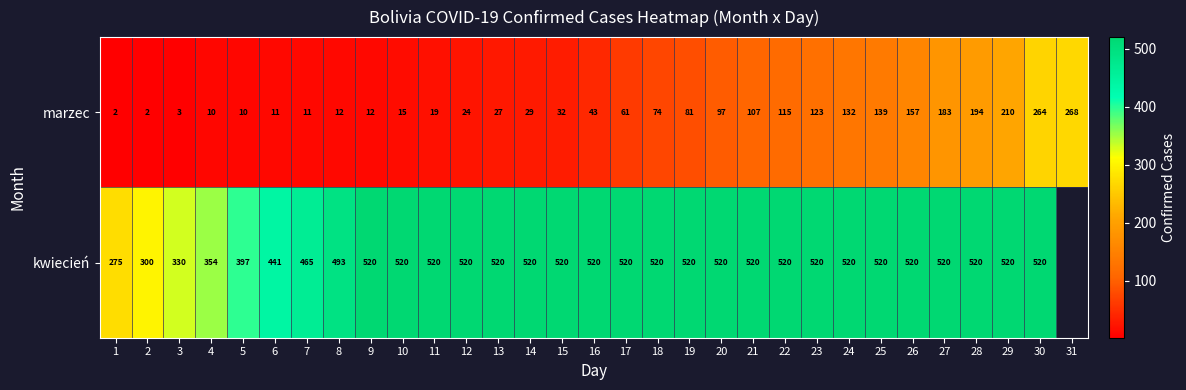

What is the highest value of the marzec series?

268